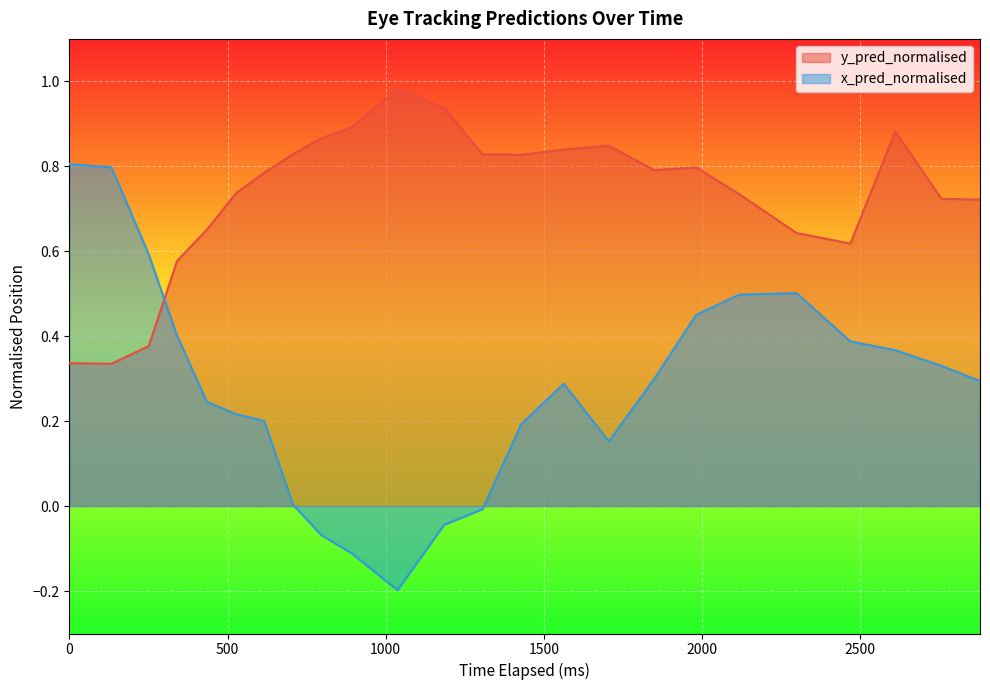

Which series has the widest spread of values?

x_pred_normalised